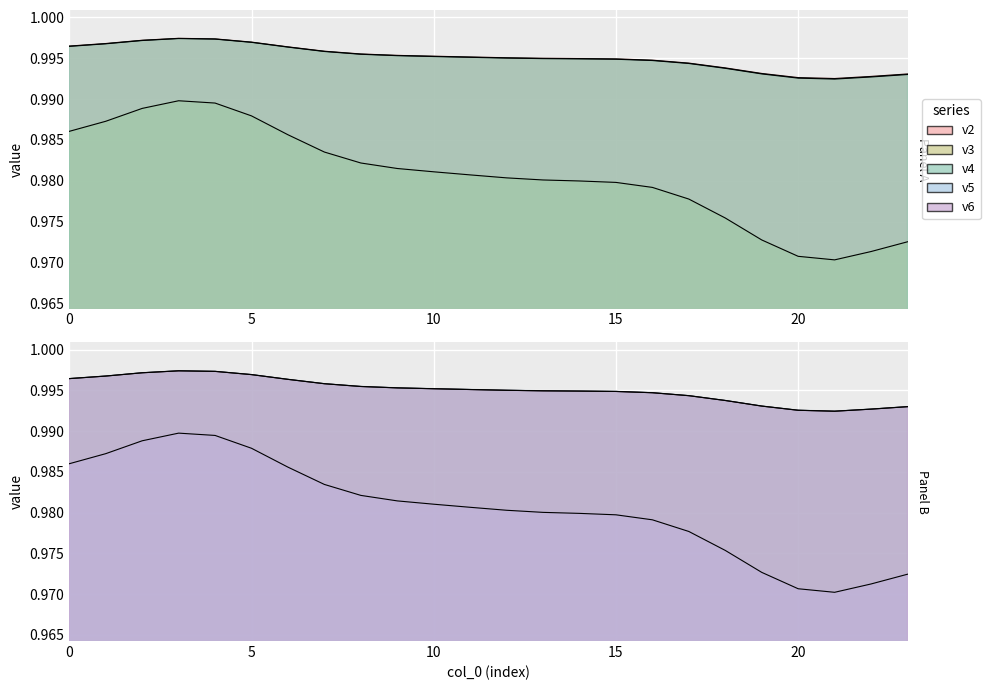

What is the total value across all series at 16?

4.9